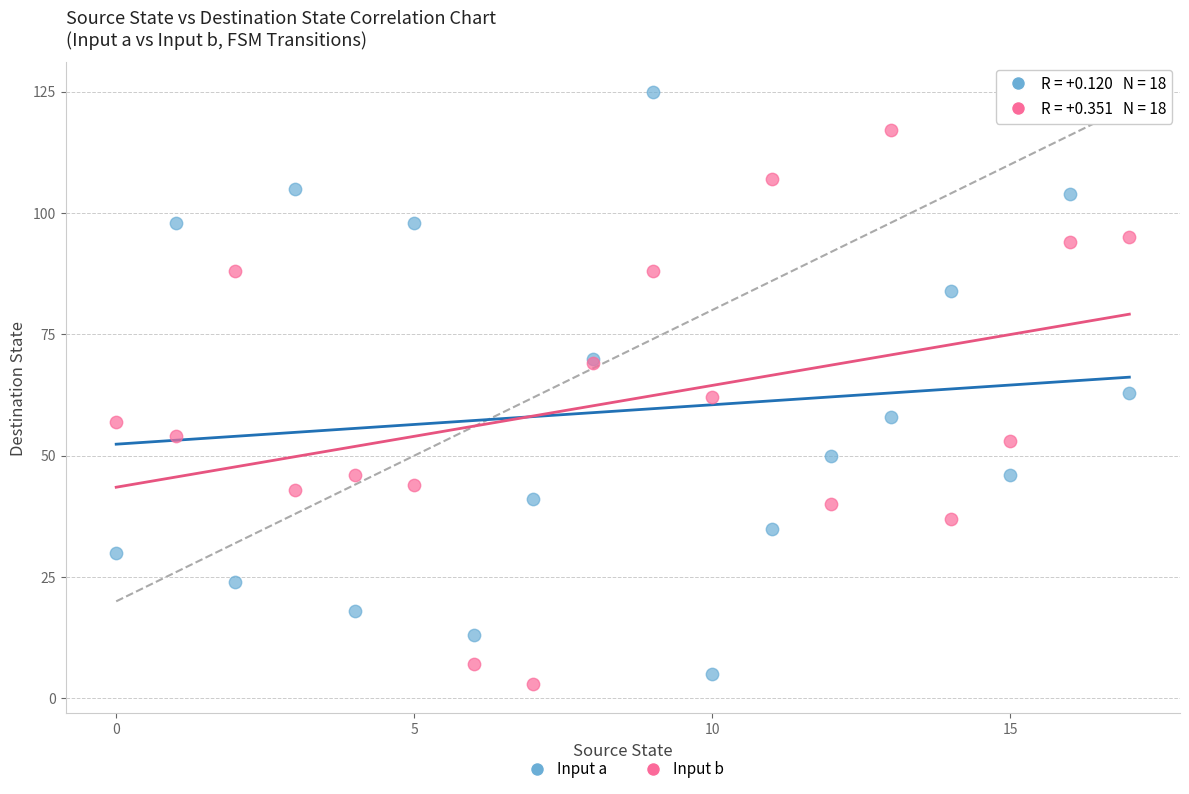

What are all the series names shown in the legend?

Input a, Input b